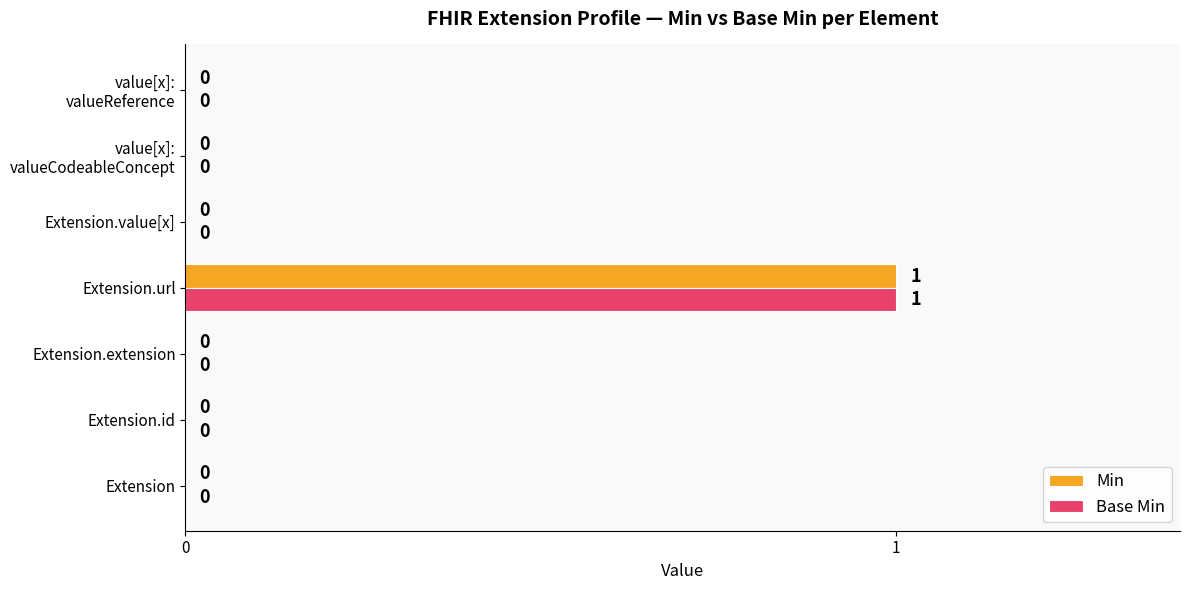

Is it true that Min equals 0 at Extension?

True